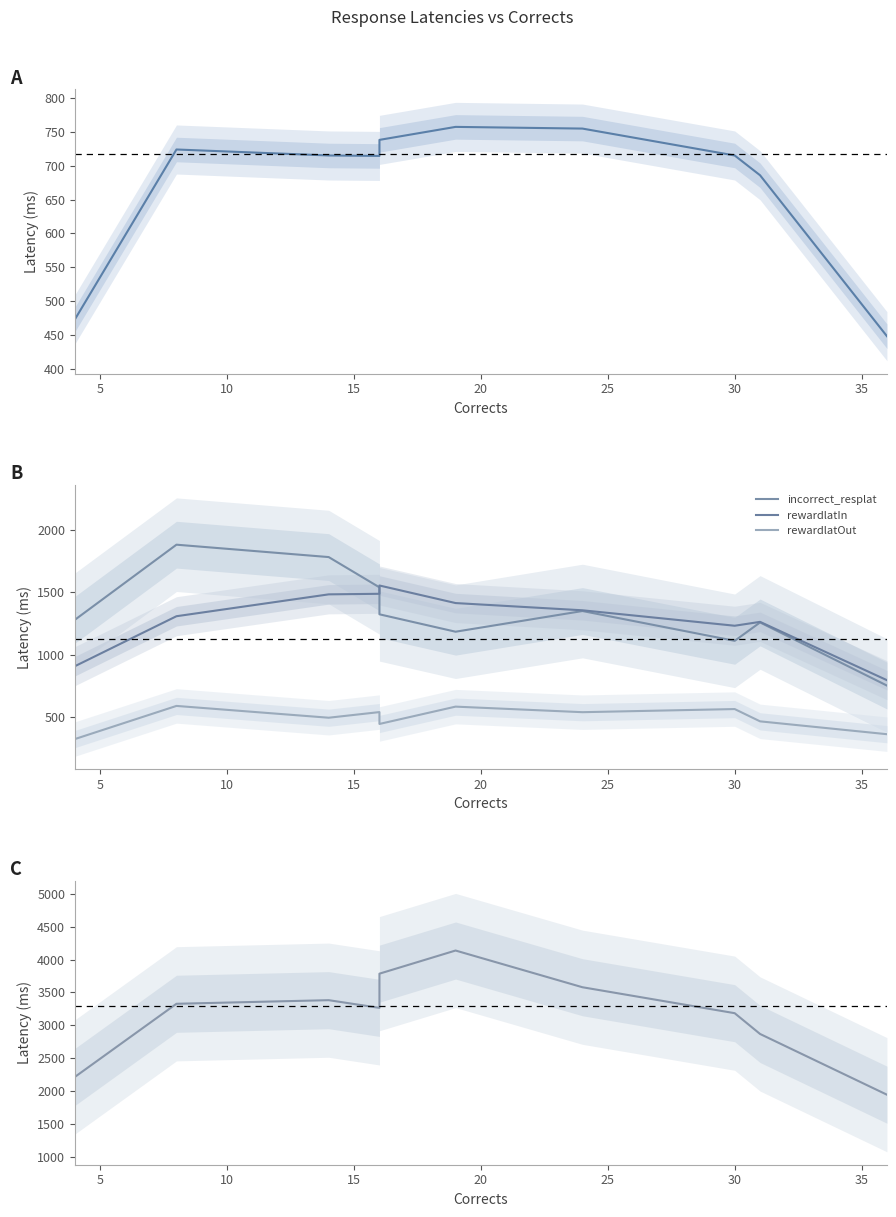

True or false: rewardlatIn and premature_resplat cross at least once.

False